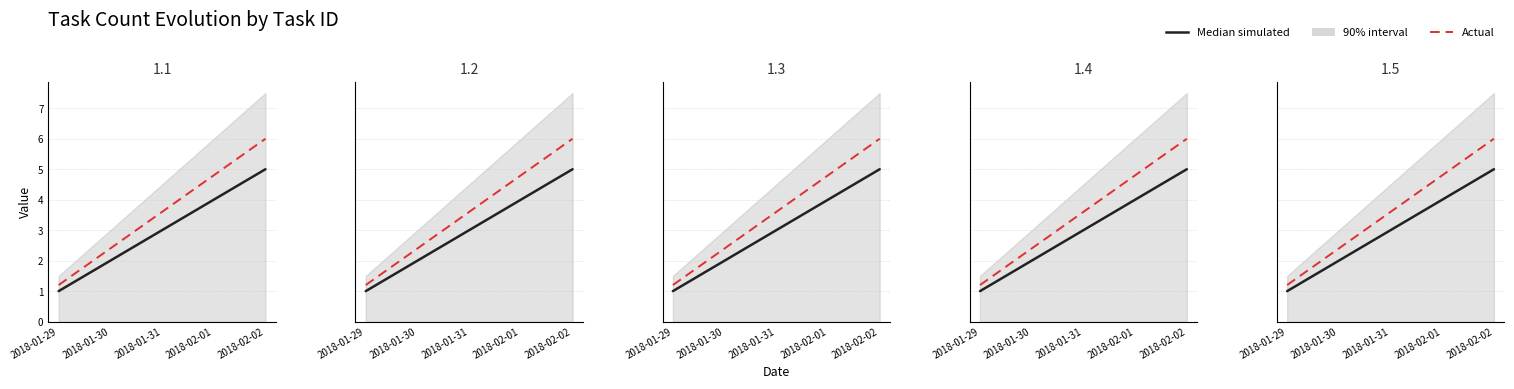

At how many categories does at least one series exceed 4?

2